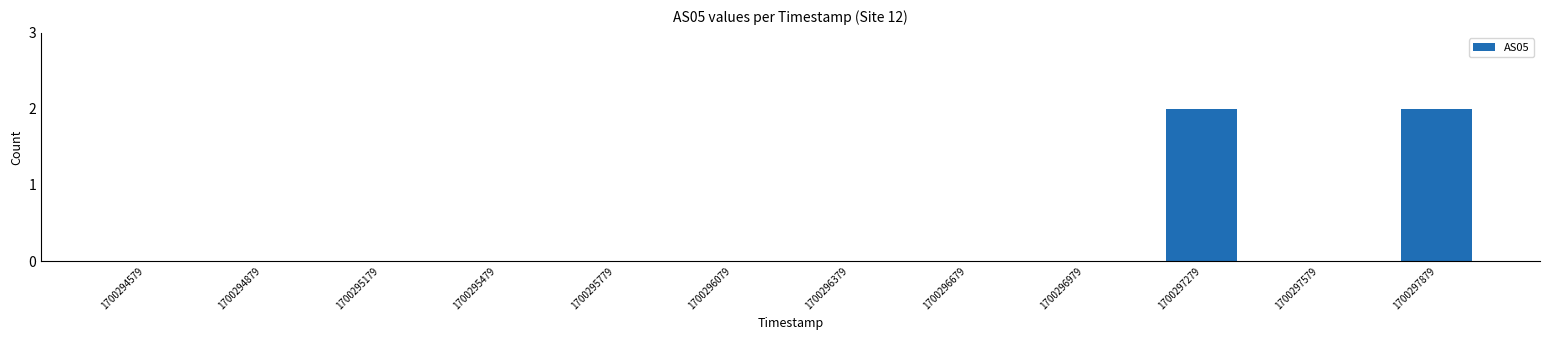

Reading left to right, extract all data points from this chart.

1700294579=0	1700294879=0	1700295179=0	1700295479=0	1700295779=0	1700296079=0	1700296379=0	1700296679=0	1700296979=0	1700297279=2	1700297579=0	1700297879=2